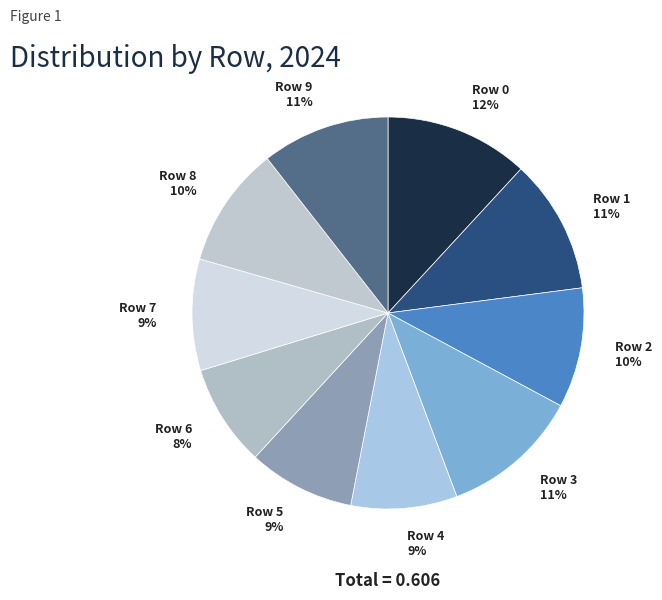

Combined, do Row 6 and Row 9 account for over 50%?

No